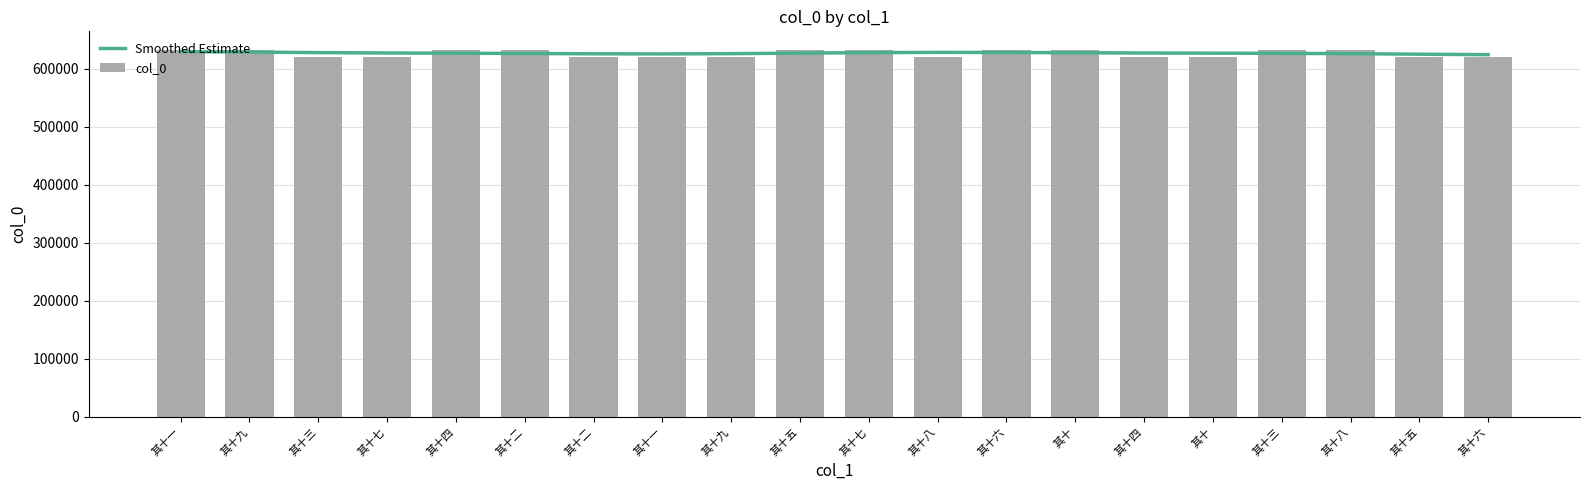

How many data points in col_0 are less than 633030?

10